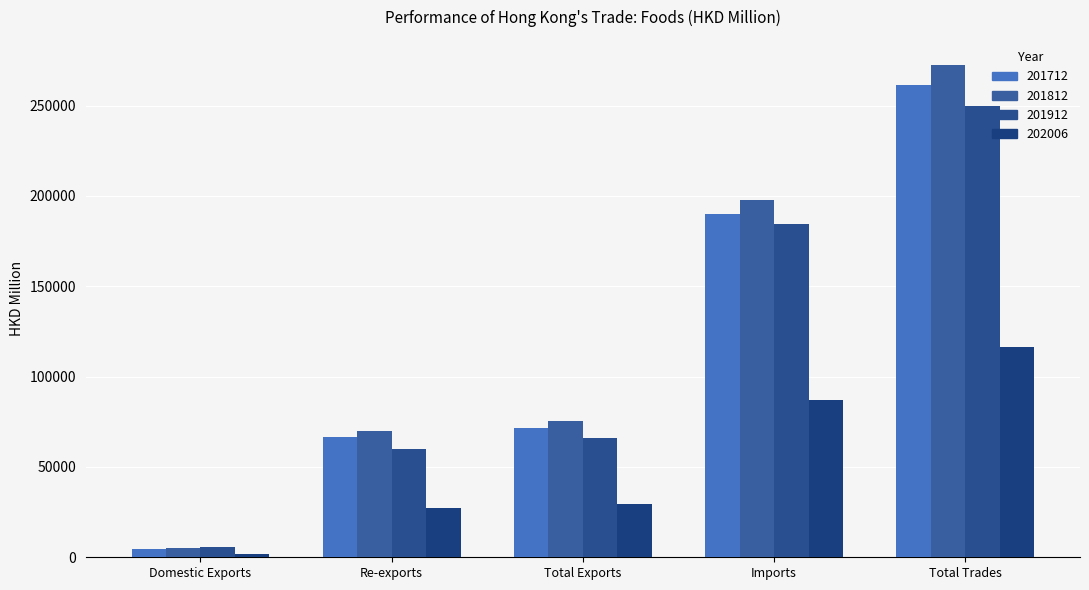

Which series has the largest range (max minus min)?

201812